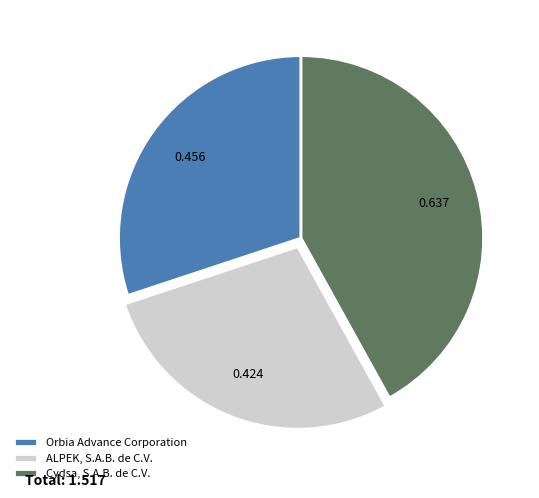

How many slices are in this pie chart?

3